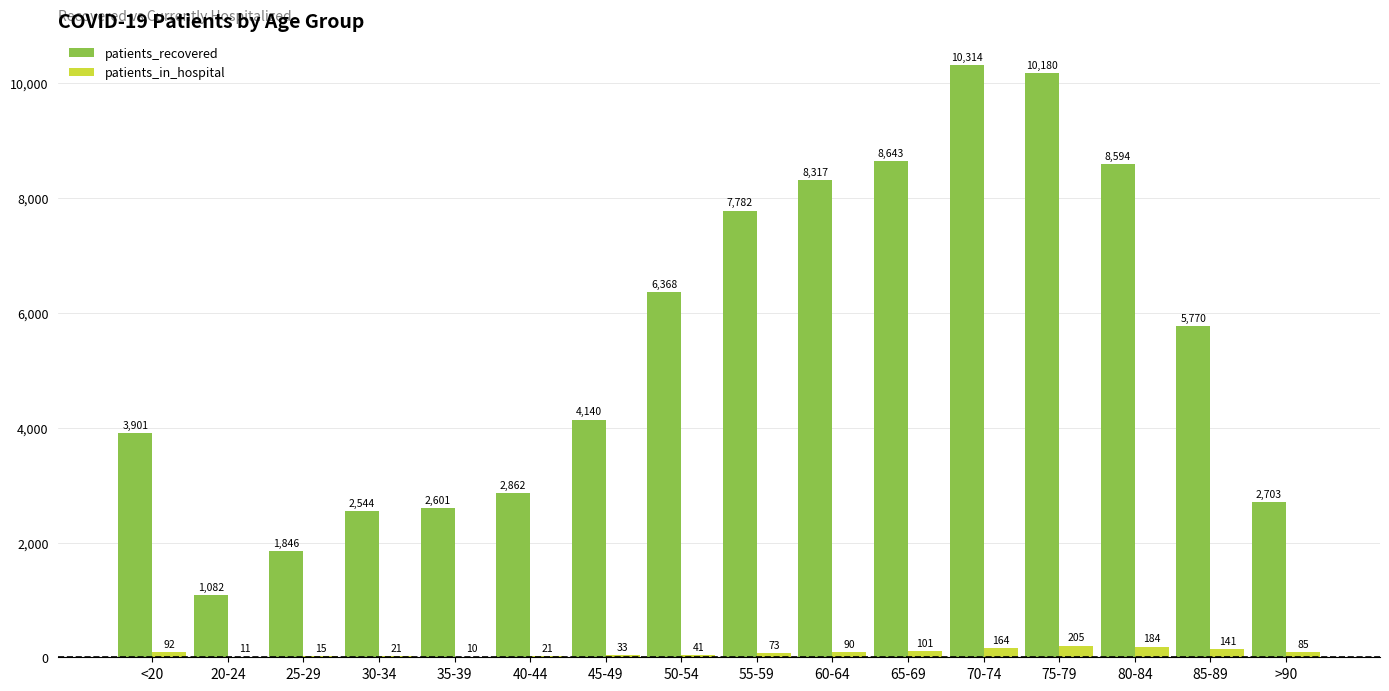

What is the sum of all patients_recovered values?

87647